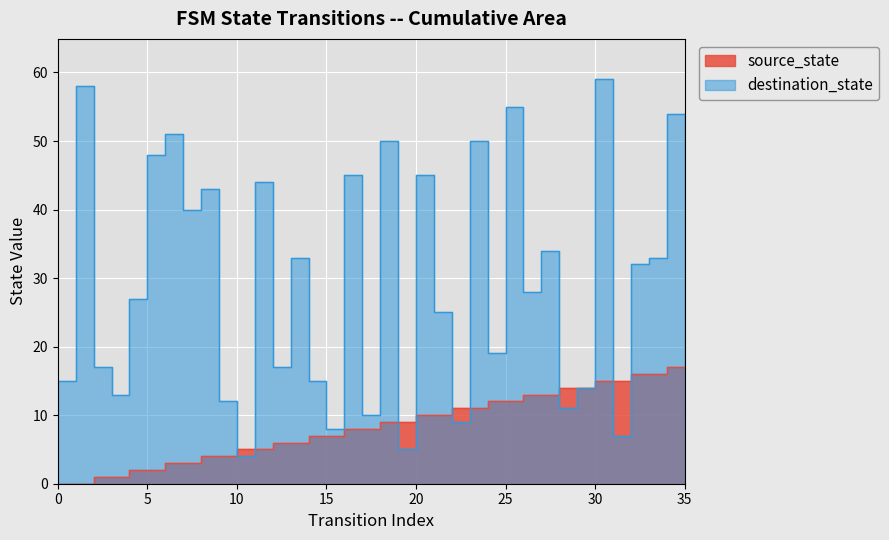

Which series has the largest range (max minus min)?

destination_state